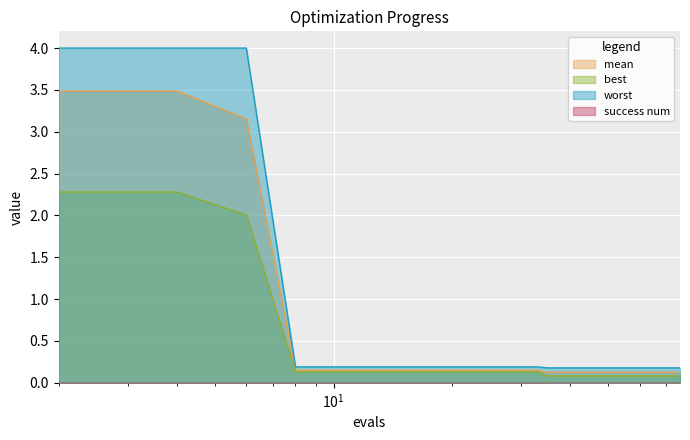

What is the maximum value for best?

2.3